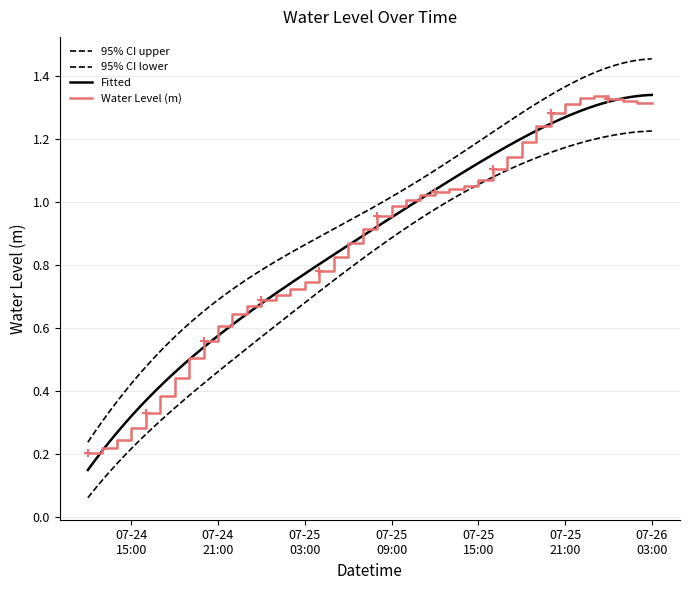

The chart shows a value of 1.7 at 2024-07-25 20:00:00. True or false?

False